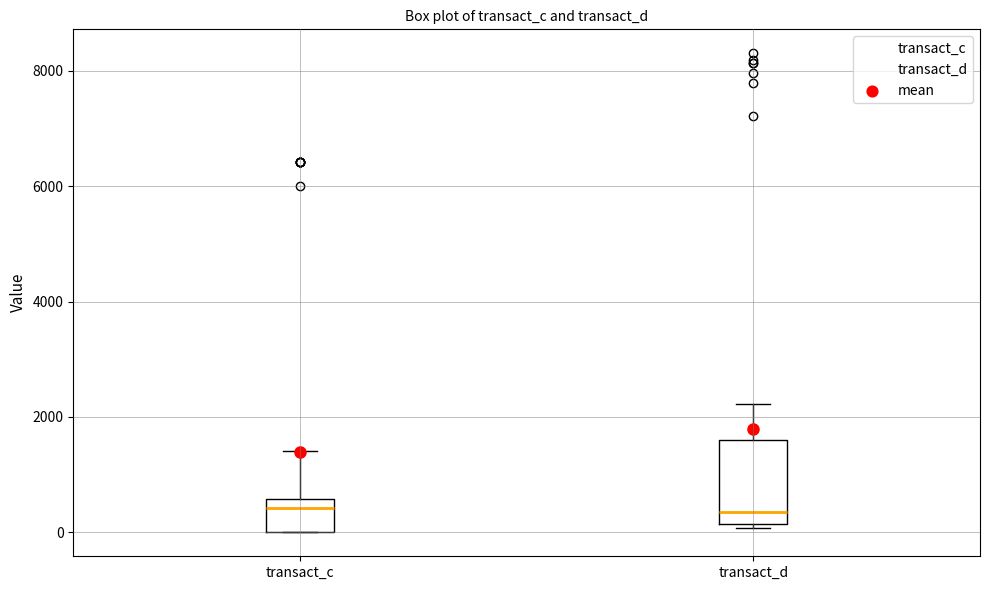

Where does the median line of the box for transact_c sit on the y-axis? The values are not printed on the chart, so give them approximately, as read against the axis.

400